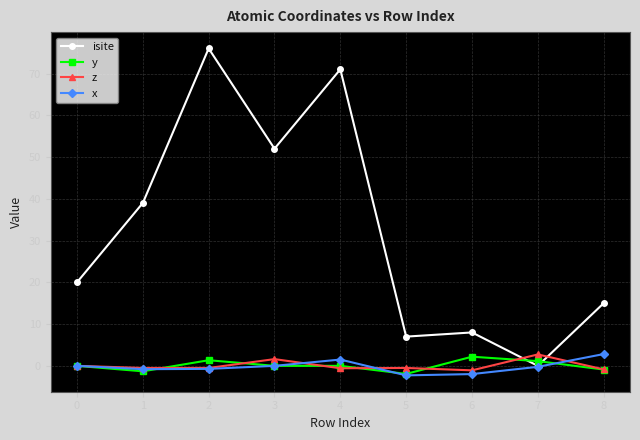

Rank the series at 6 from highest to lowest value.

isite, y, z, x